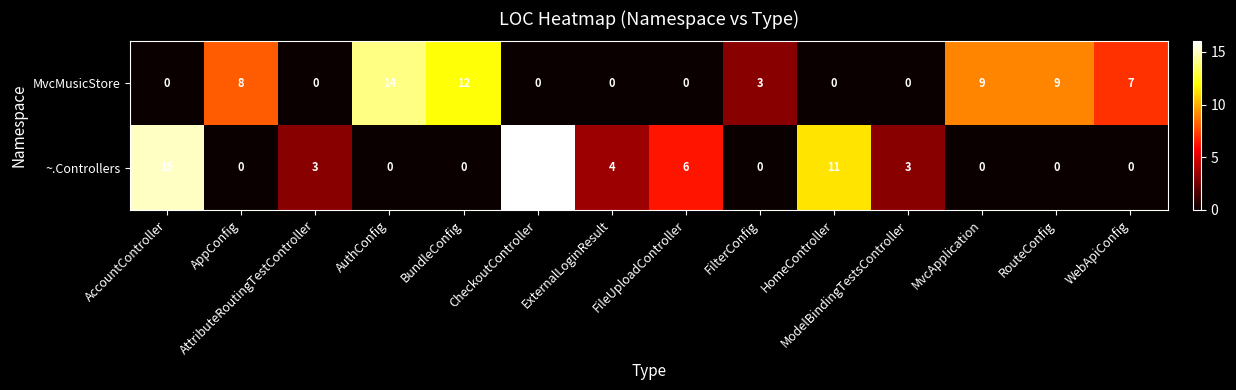

Which series has the largest total across all categories?

row_0